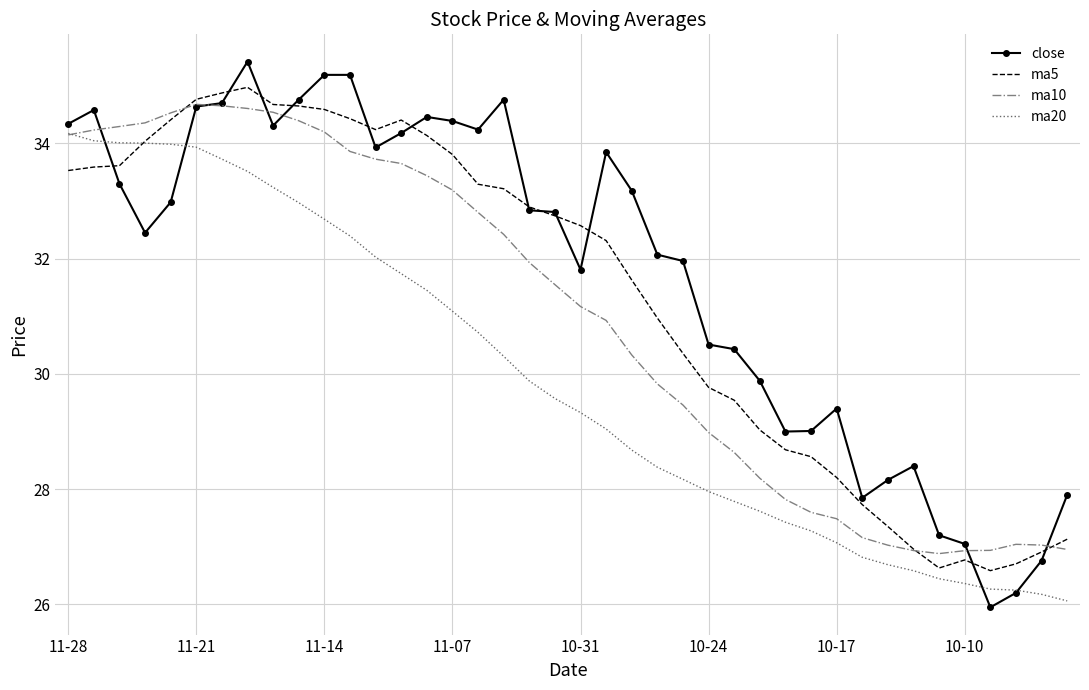

Rank the series by their average value, from highest to lowest.

close, ma5, ma10, ma20